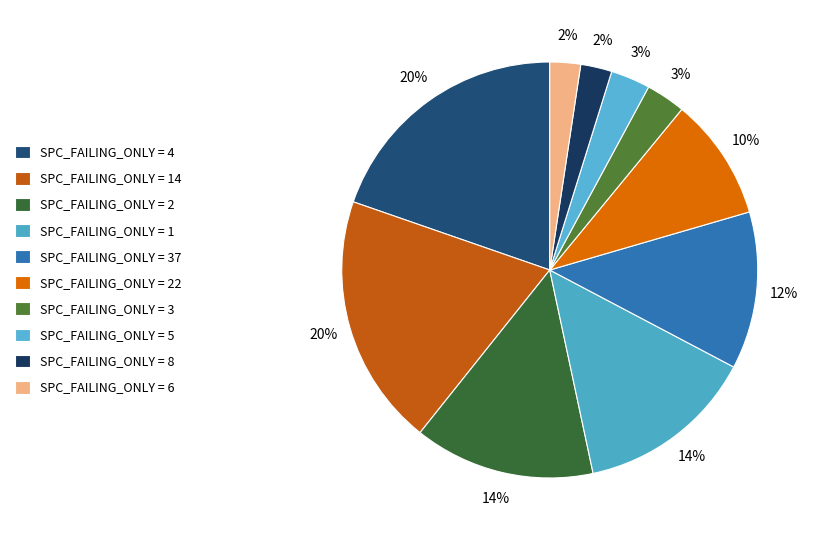

How many slices are in this pie chart?

10